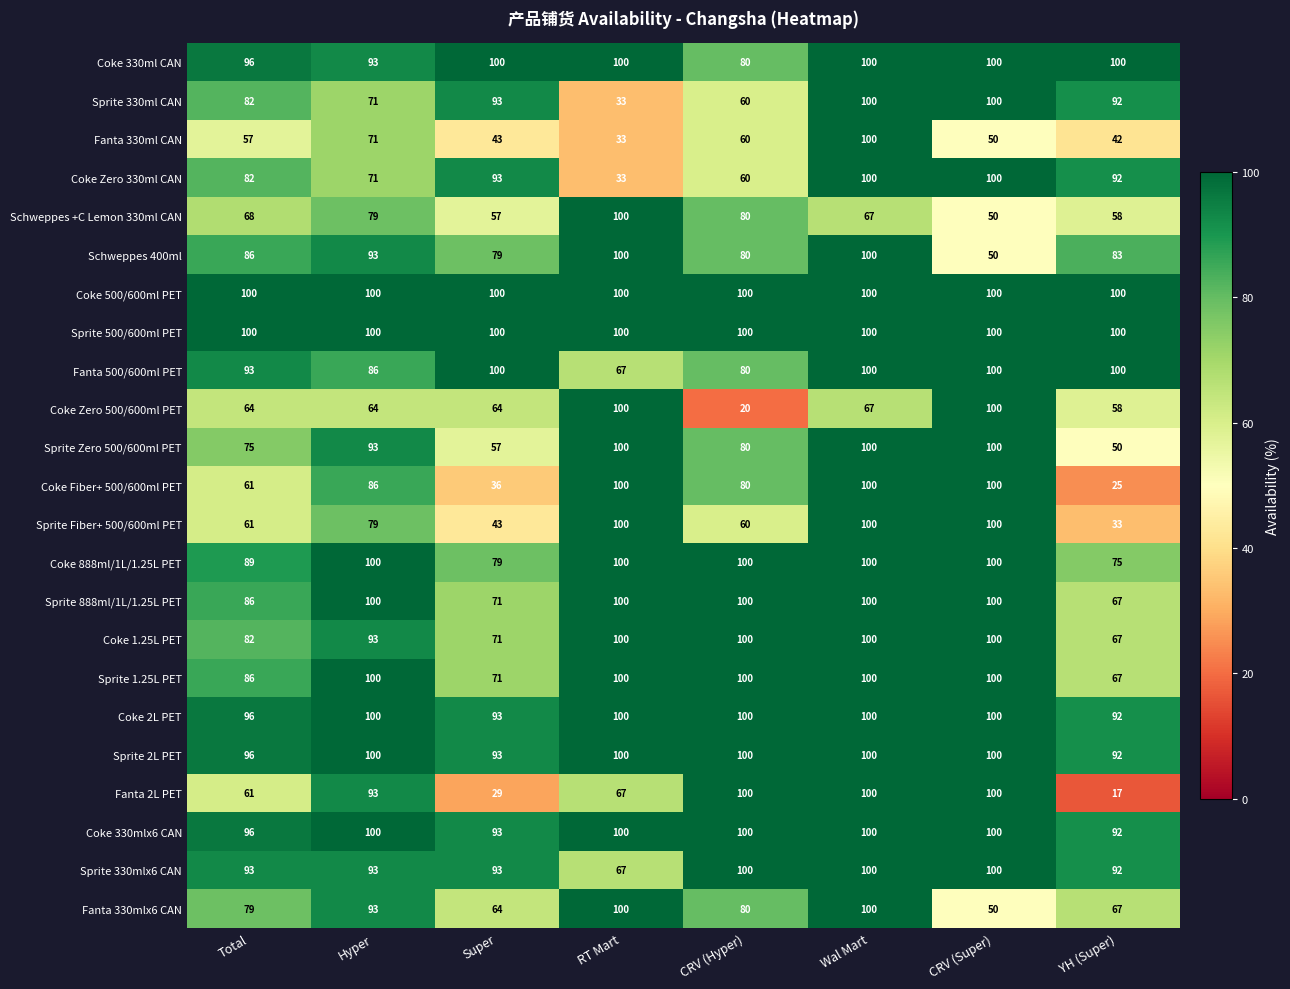

List the labels in order of Fanta 330ml CAN value, largest first.

Wal Mart, Hyper, CRV (Hyper), Total, CRV (Super), Super, YH (Super), RT Mart